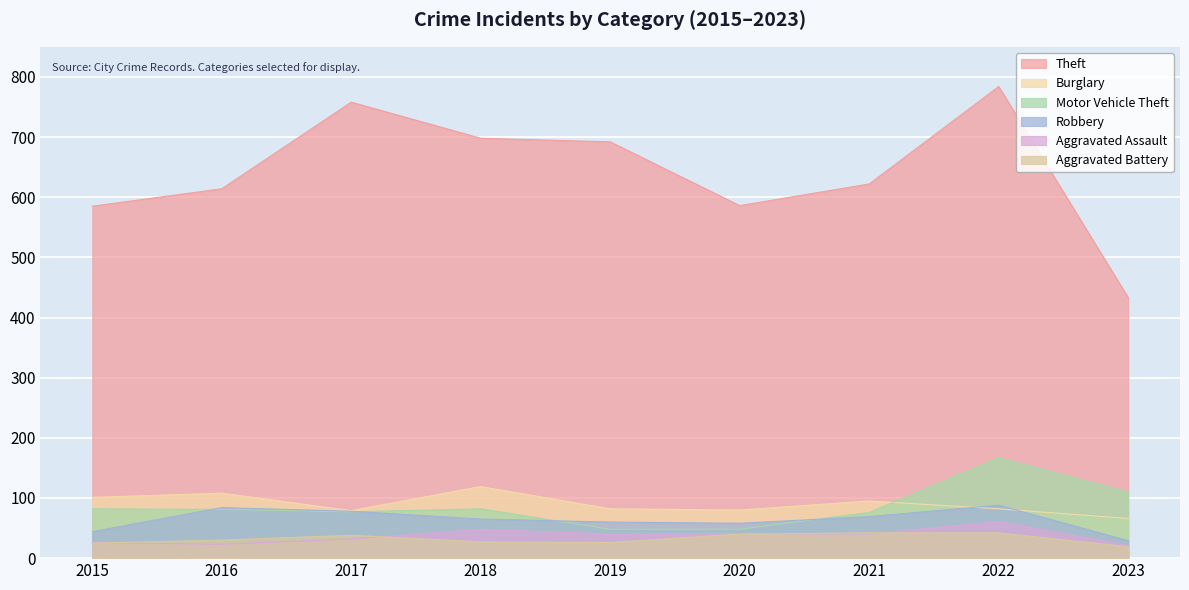

What is the highest value of the Burglary series?

119